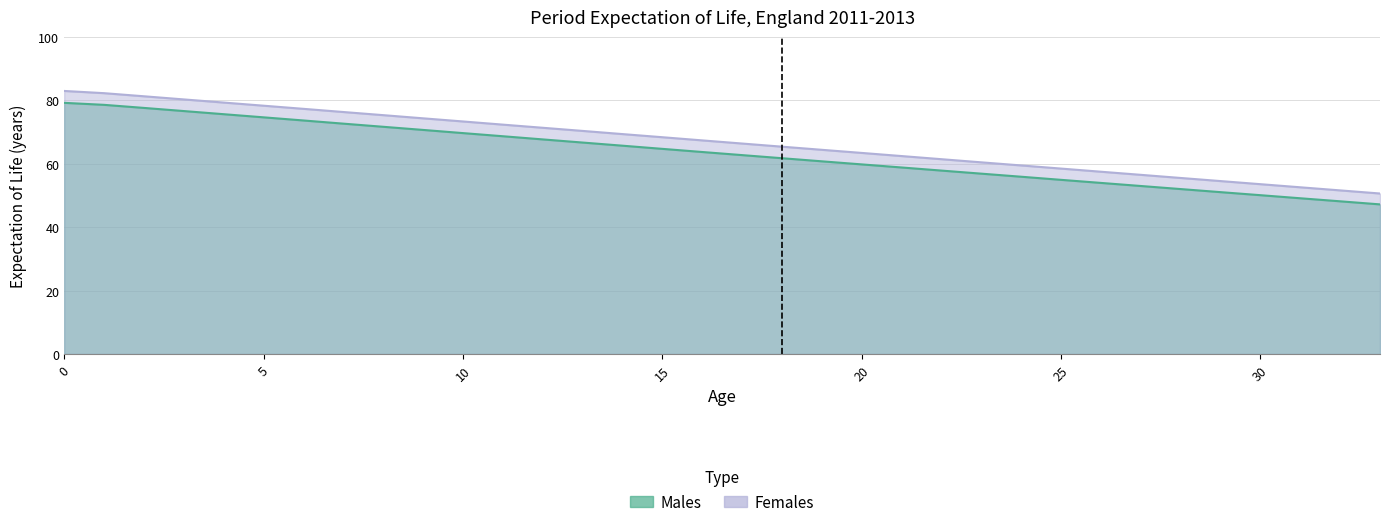

What is the difference between the second highest and minimum values in the Females_ex series?

31.6